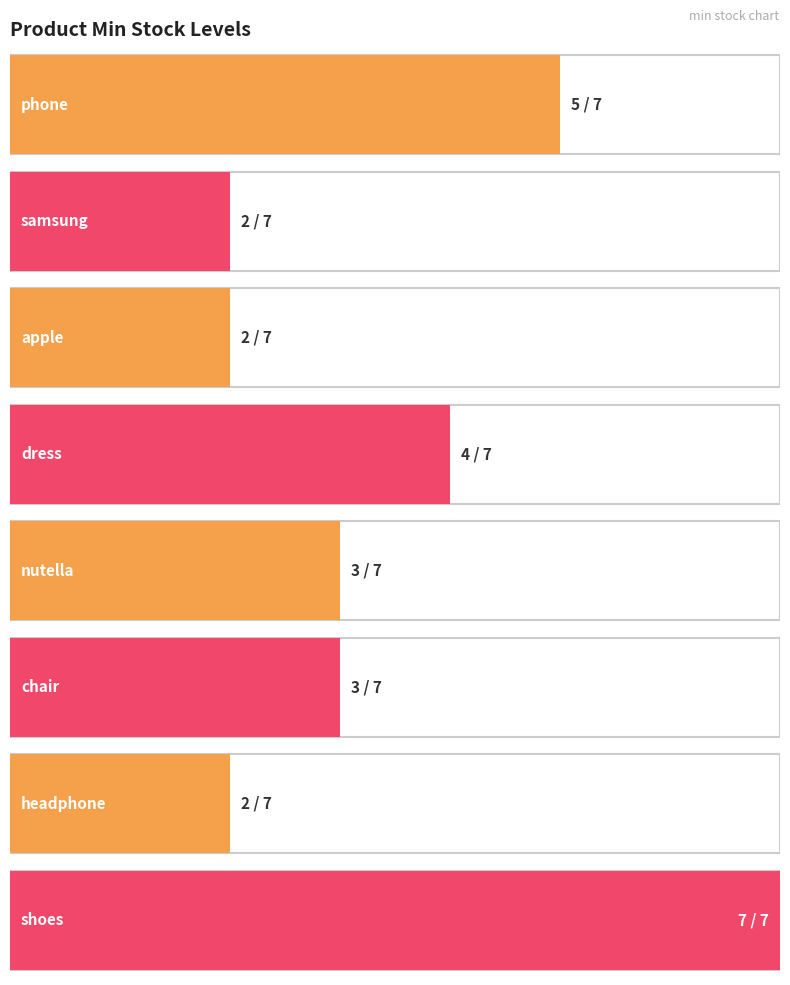

Rank the categories by value from lowest to highest.

samsung, apple, headphone, nutella, chair, dress, phone, shoes